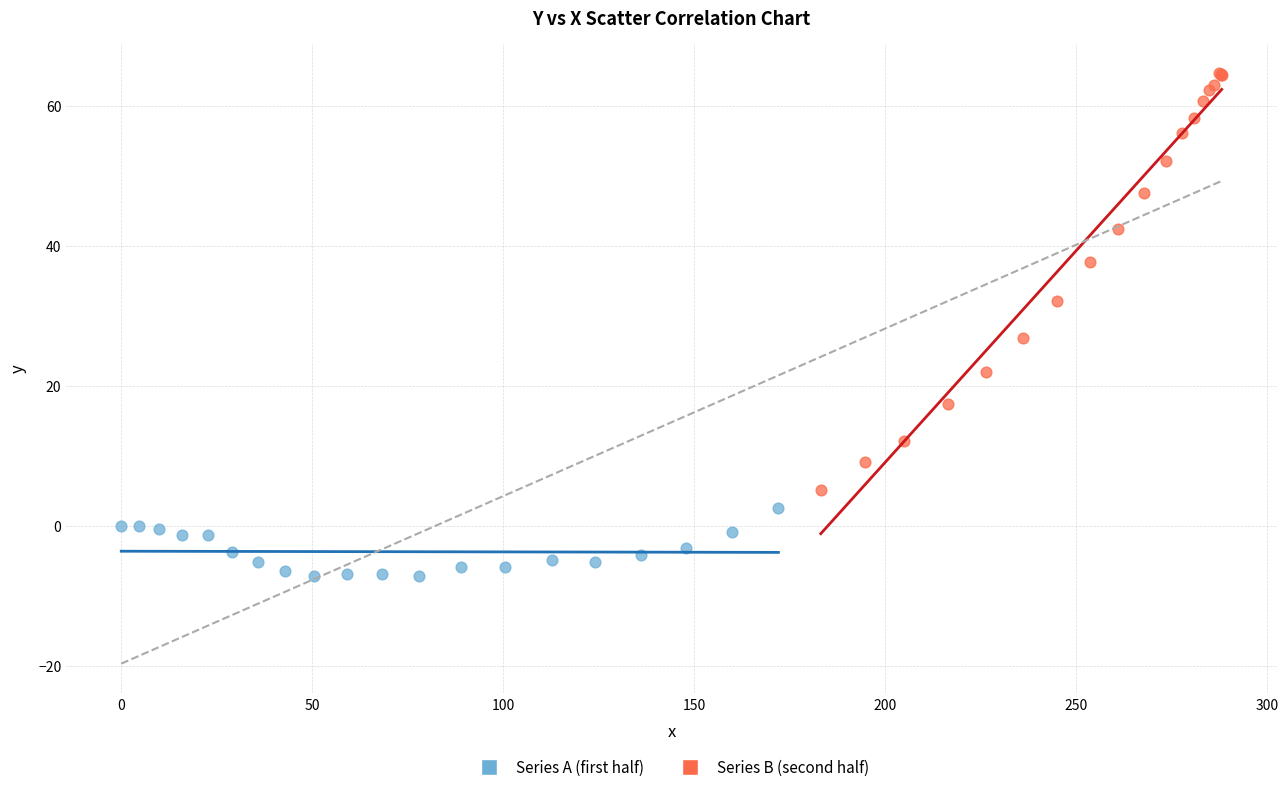

Which series reaches the maximum Y coordinate?

Series B (second half)